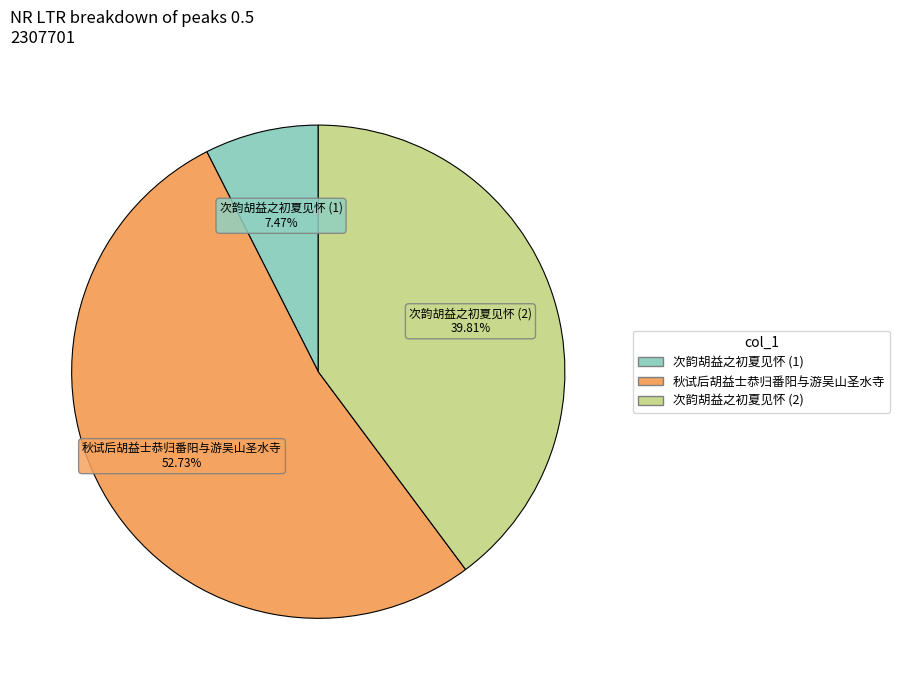

Is there a majority slice in this chart?

Yes